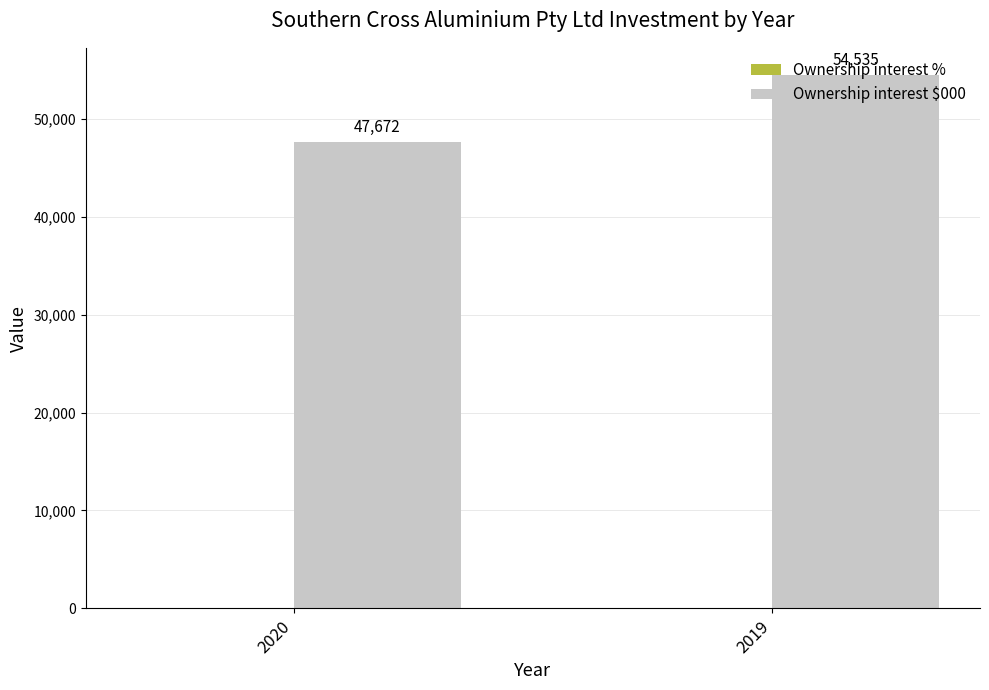

The value at 2020 is 47672. True or false?

True